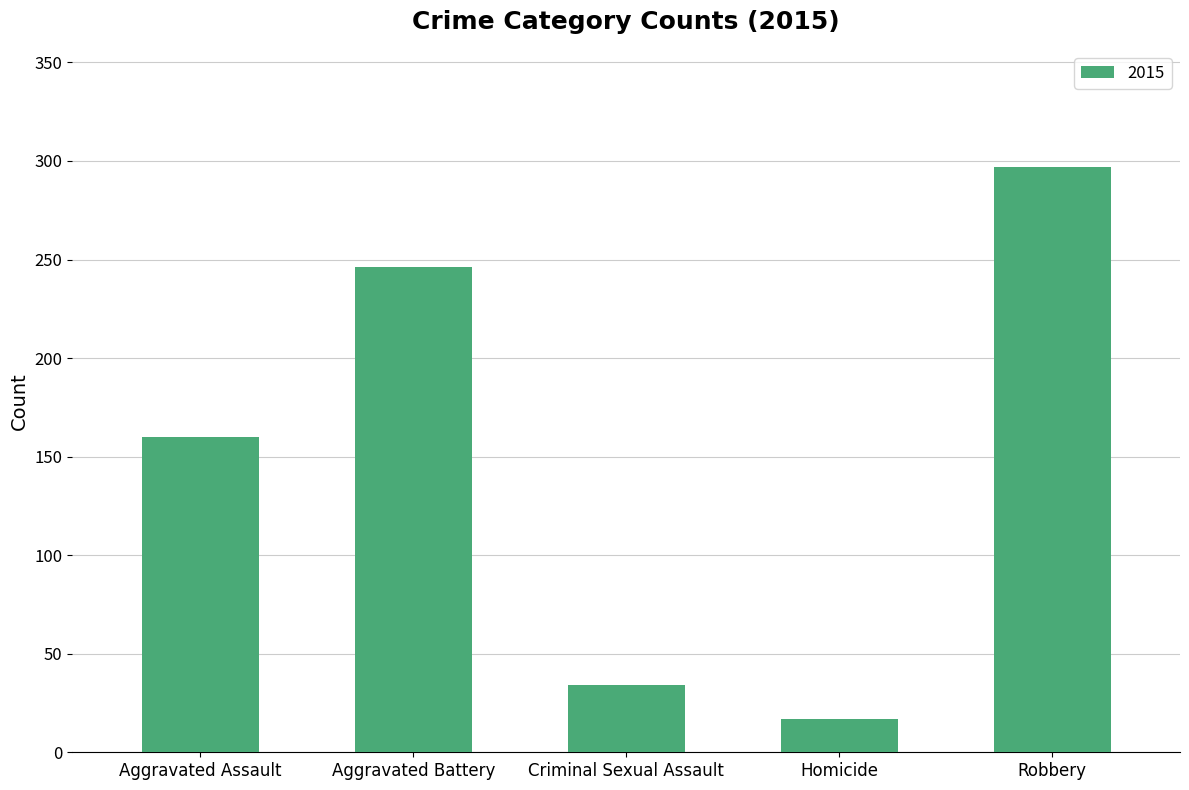

What is the value of the 5th bar from the left?

297